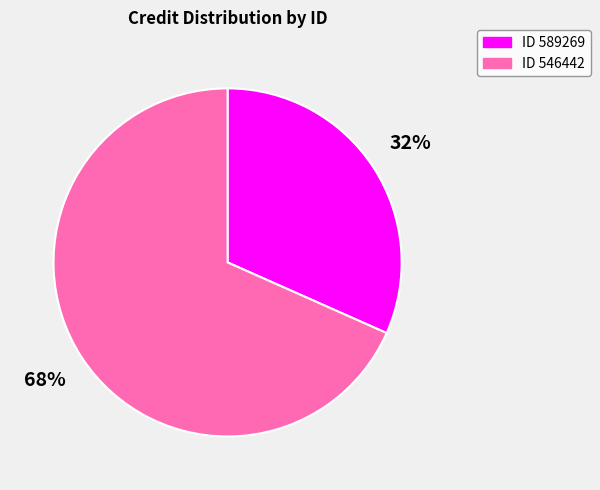

Does any single category account for the majority?

Yes